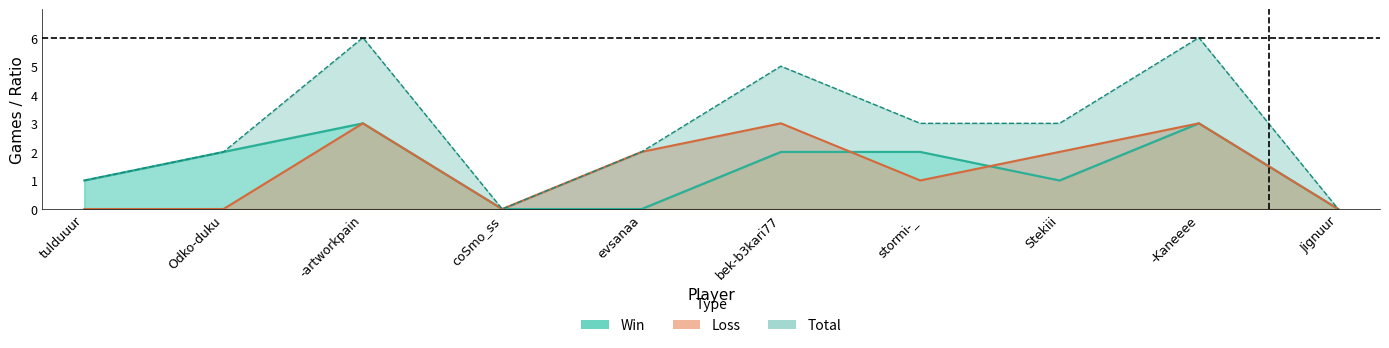

Which series has the largest total across all categories?

Total